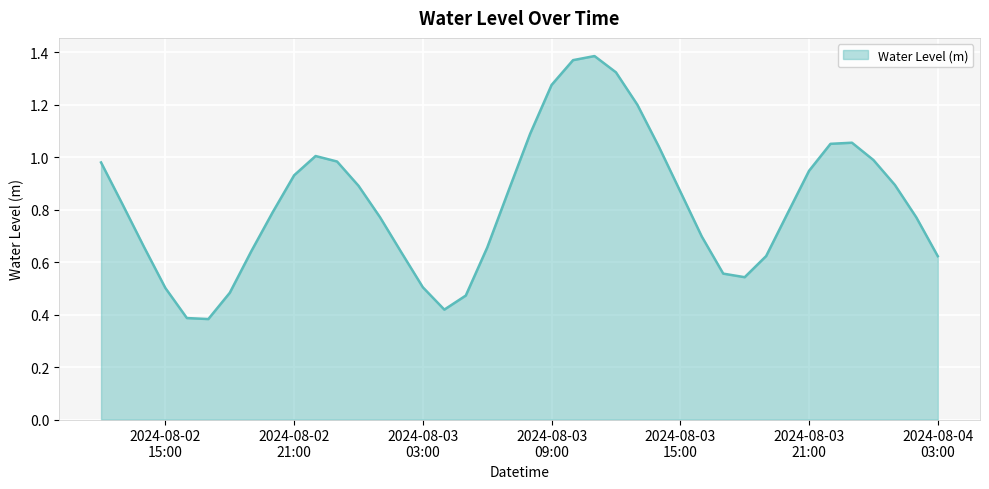

Rank the categories by value from highest to lowest.

2024-08-03 11:00:00, 2024-08-03 10:00:00, 2024-08-03 12:00:00, 2024-08-03 09:00:00, 2024-08-03 13:00:00, 2024-08-03 08:00:00, 2024-08-03 23:00:00, 2024-08-03 22:00:00, 2024-08-03 14:00:00, 2024-08-02 22:00:00, 2024-08-04 00:00:00, 2024-08-02 23:00:00, 2024-08-02 12:00:00, 2024-08-03 21:00:00, 2024-08-02 21:00:00, 2024-08-04 01:00:00, 2024-08-03 00:00:00, 2024-08-03 07:00:00, 2024-08-03 15:00:00, 2024-08-02 13:00:00, 2024-08-02 20:00:00, 2024-08-03 20:00:00, 2024-08-03 01:00:00, 2024-08-04 02:00:00, 2024-08-03 16:00:00, 2024-08-02 14:00:00, 2024-08-03 06:00:00, 2024-08-02 19:00:00, 2024-08-03 02:00:00, 2024-08-03 19:00:00, 2024-08-04 03:00:00, 2024-08-03 17:00:00, 2024-08-03 18:00:00, 2024-08-03 03:00:00, 2024-08-02 15:00:00, 2024-08-02 18:00:00, 2024-08-03 05:00:00, 2024-08-03 04:00:00, 2024-08-02 16:00:00, 2024-08-02 17:00:00